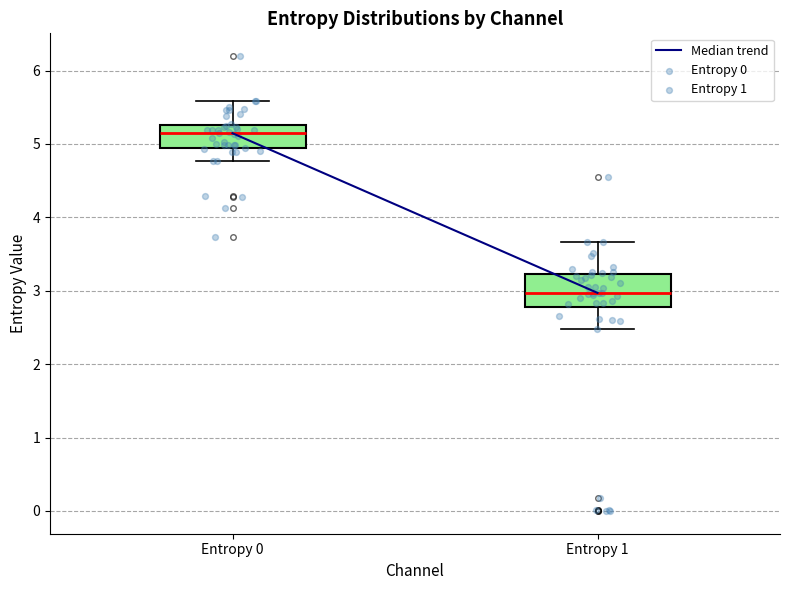

Which box's median line is the lowest?

Entropy 1